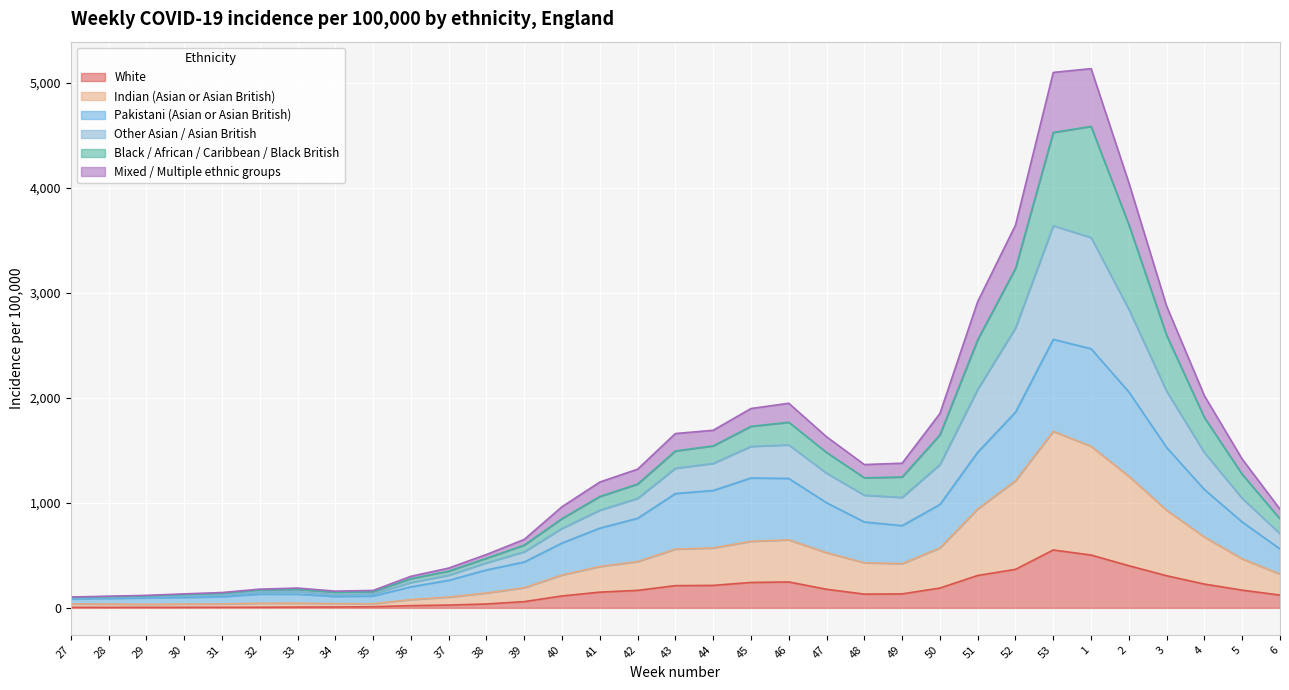

Where does the Indian (Asian or Asian British) series first go above 420?

42